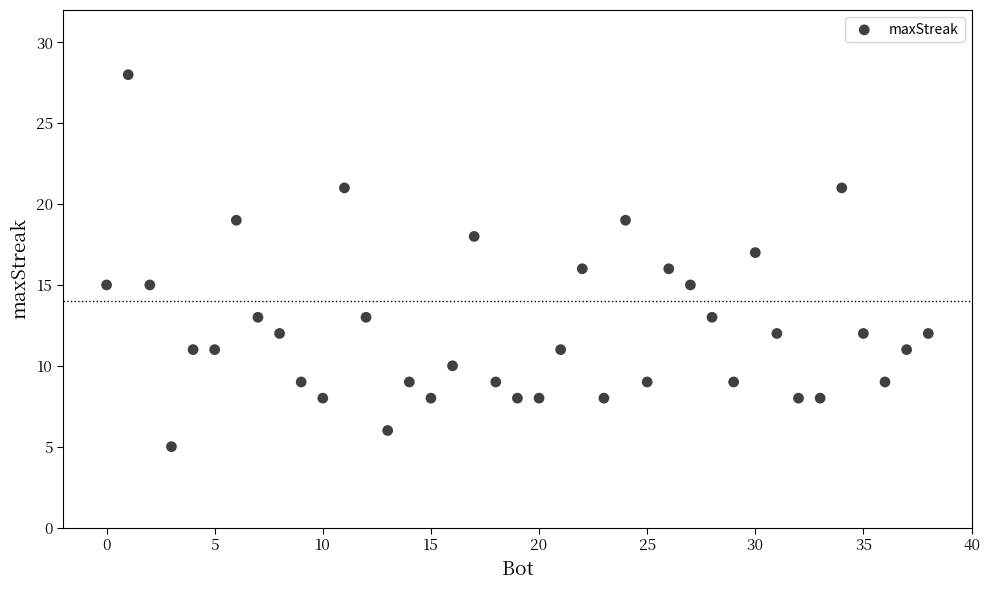

What is the range of X values (max minus min)?

38